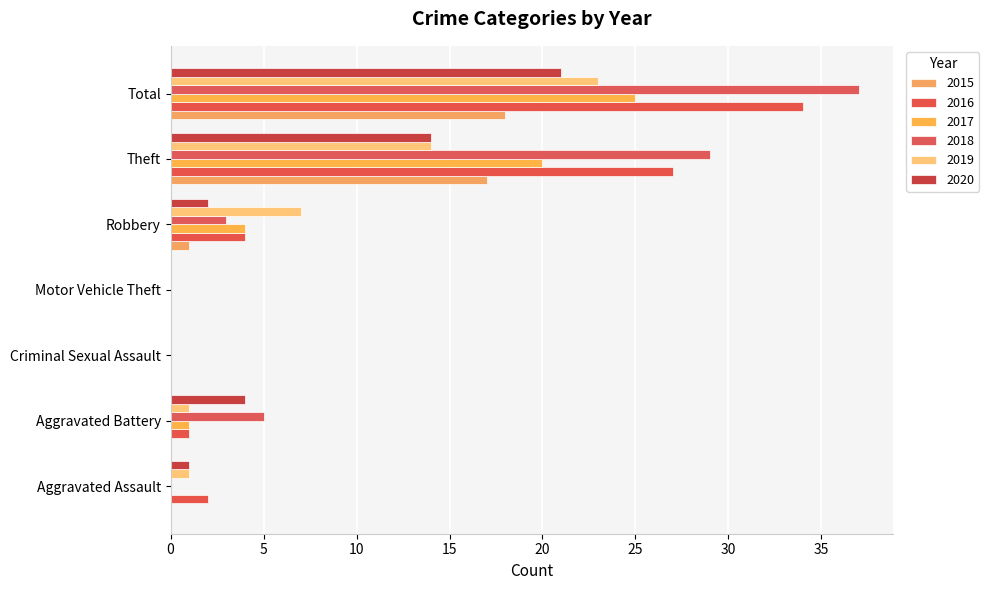

Rank the series by their maximum value, from lowest to highest.

2015, 2020, 2019, 2017, 2016, 2018